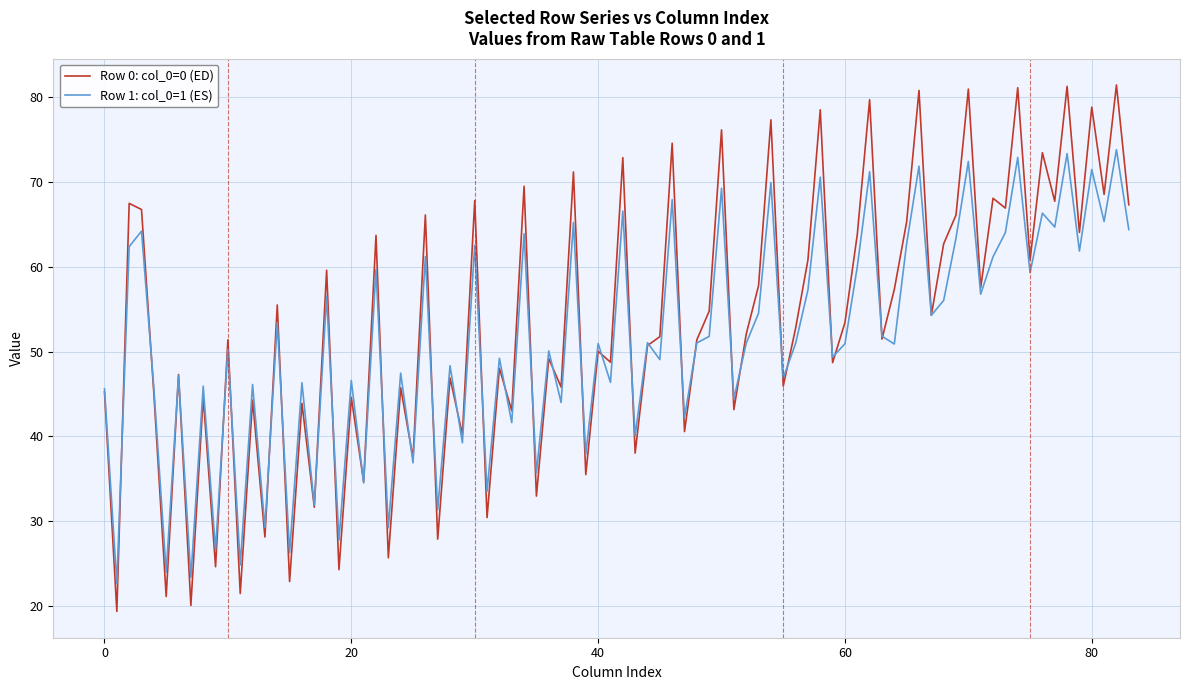

Rank the series by their maximum value, from lowest to highest.

Row 1: col_0=1 (ES), Row 0: col_0=0 (ED)